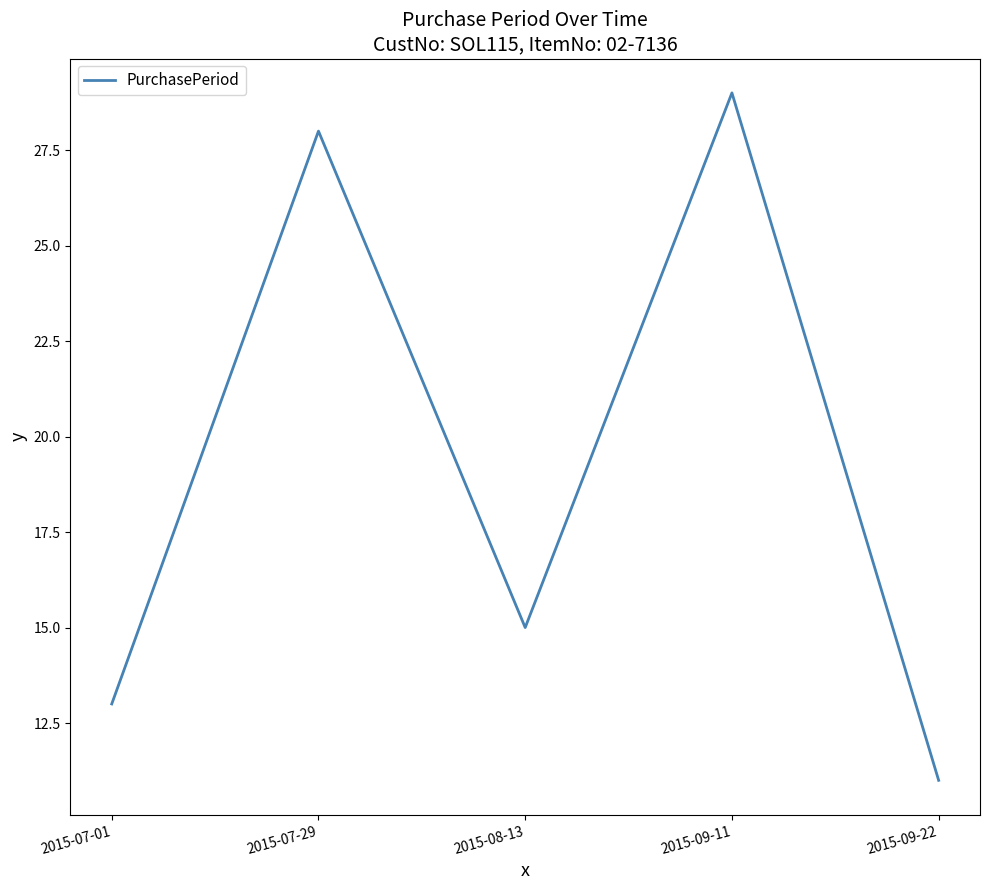

Is it true that the value at 2015-08-13 is 23?

False